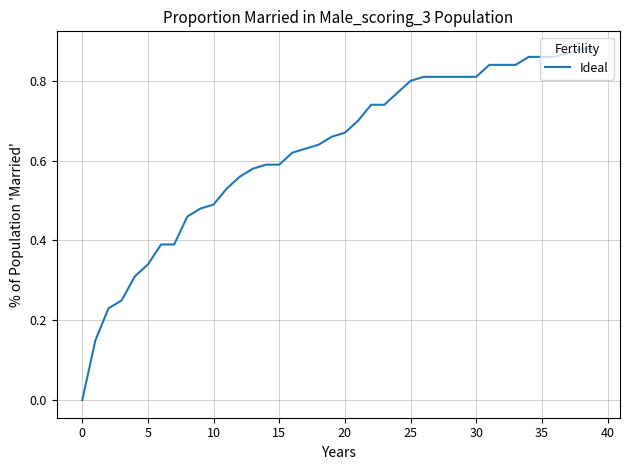

How many lines are shown in the chart?

1